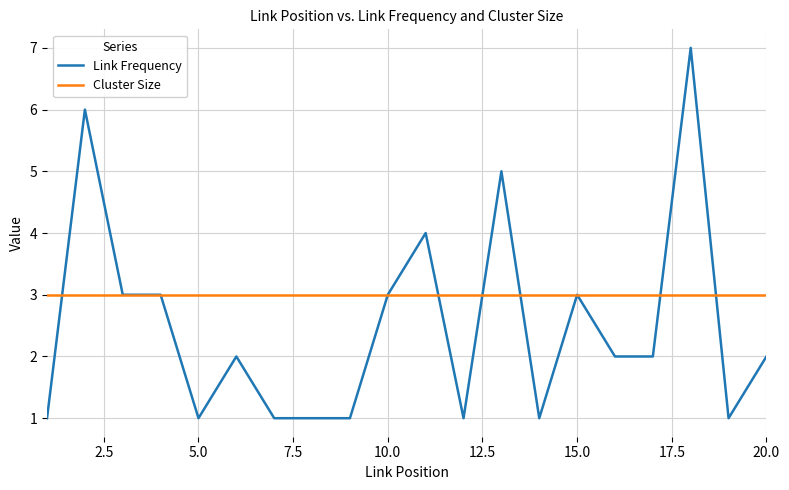

Which series has the largest range (max minus min)?

Link Frequency